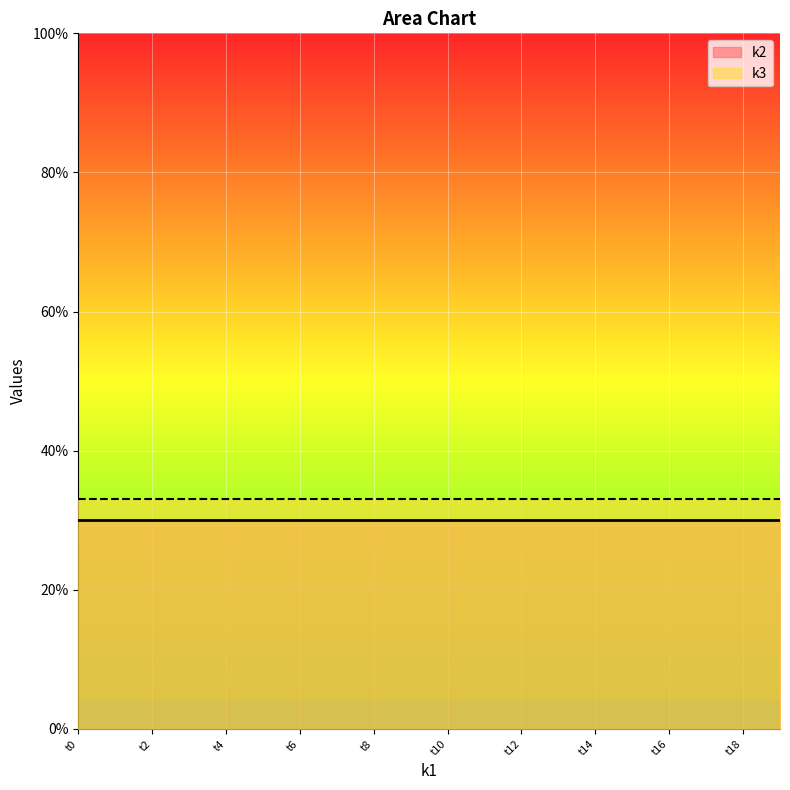

Reading left to right, transcribe all the data shown in this chart.

k2: 30	30	30	30	30	30	30	30	30	30	30	30	30	30	30	30	30	30	30	30
k3: 33	33	33	33	33	33	33	33	33	33	33	33	33	33	33	33	33	33	33	33